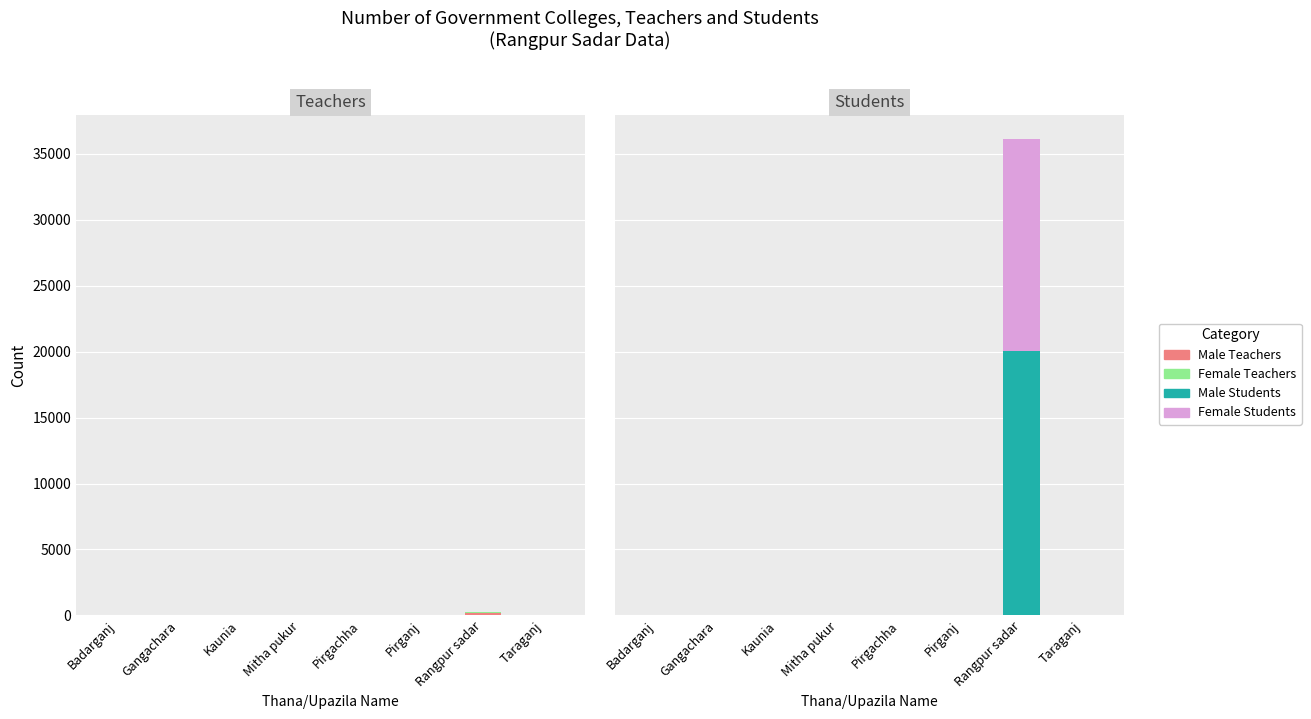

Are the bars grouped side by side (vs. stacked)?

Yes